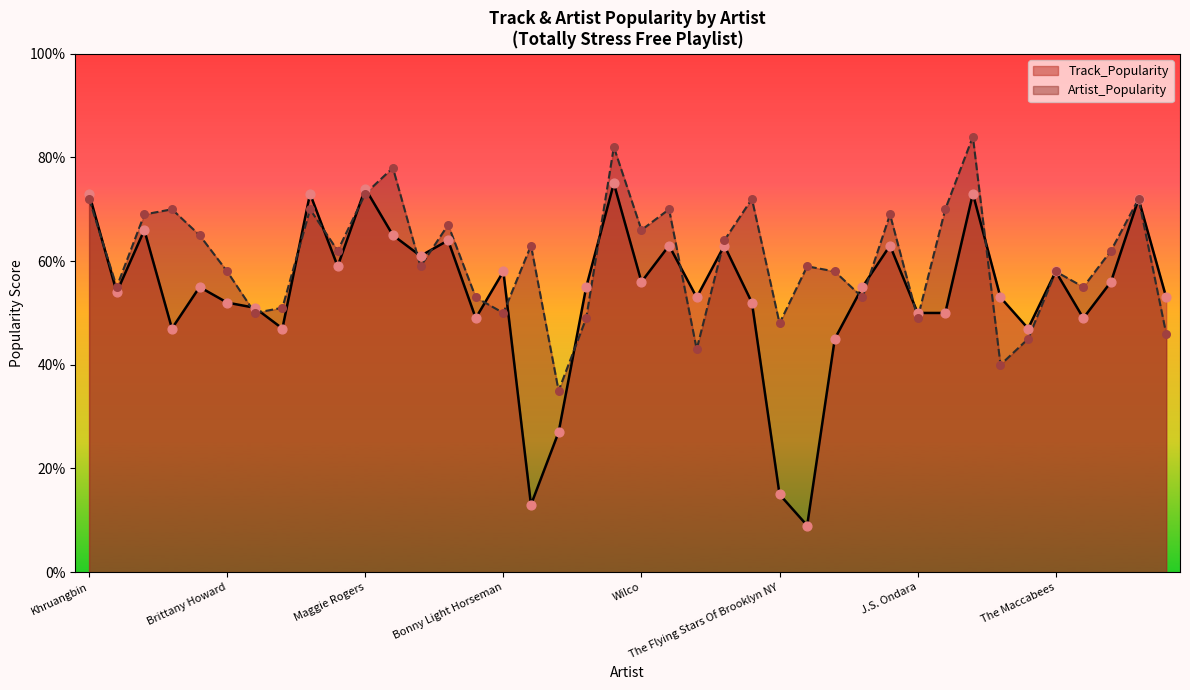

Which series reaches the maximum Y coordinate?

Artist_Popularity